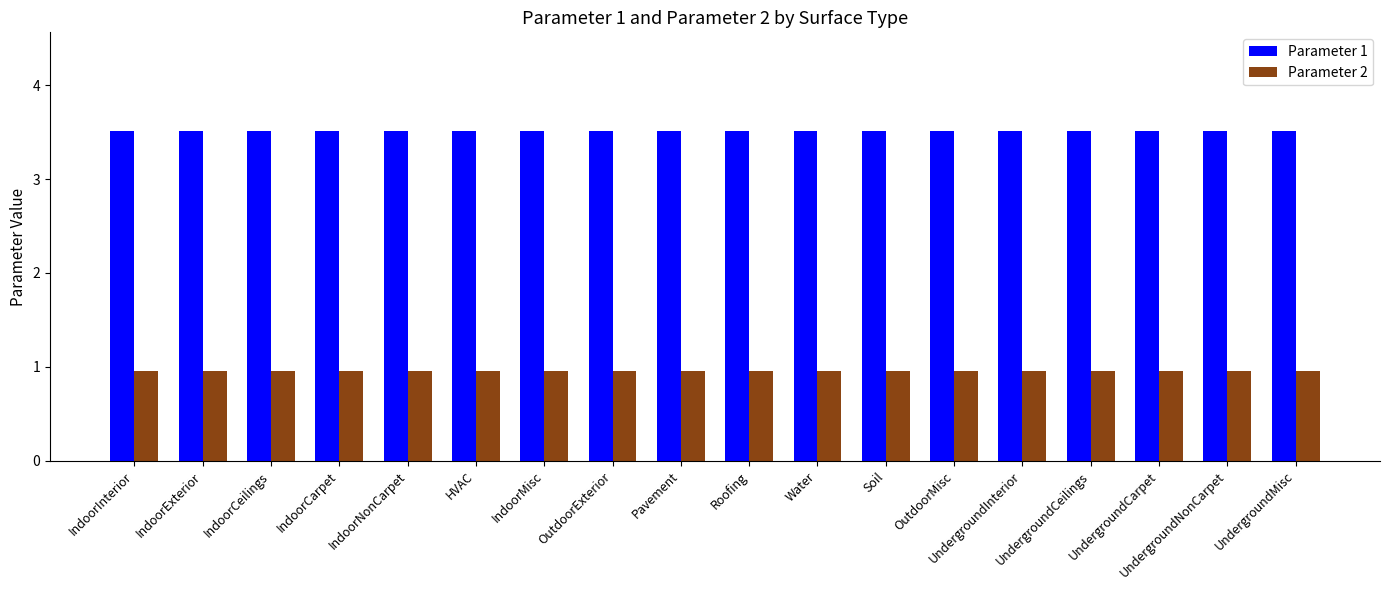

The Parameter 1 series shows 1.1 at Roofing. True or false?

False